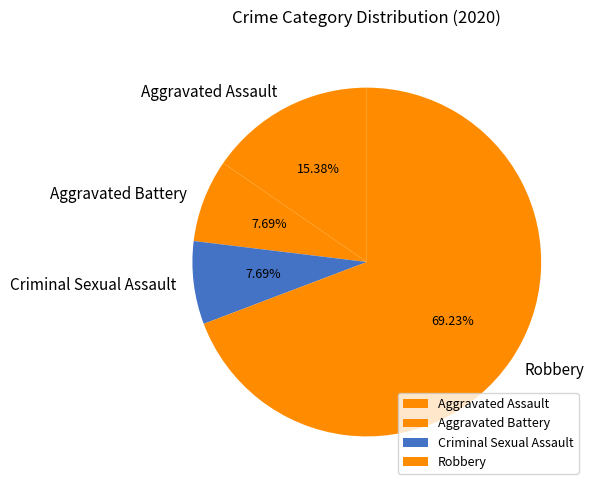

What percentage is NOT represented by Criminal Sexual Assault?

92.3%